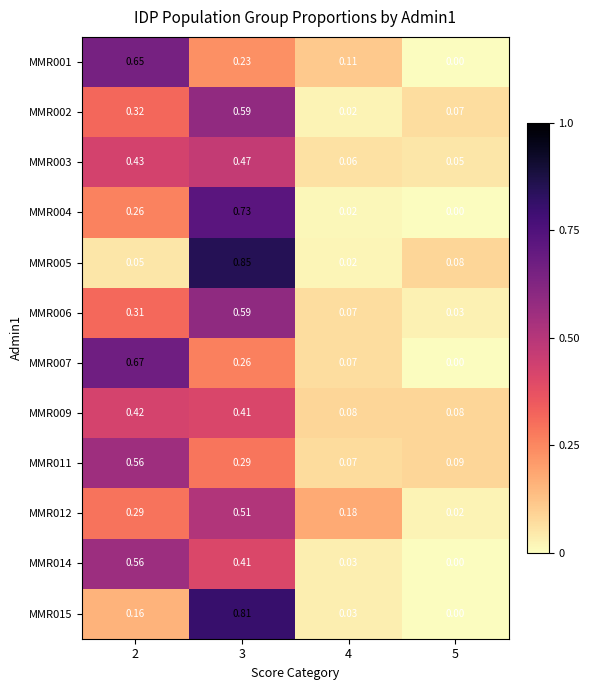

Is the value of MMR009 at 5 greater than the value of MMR005 at 3?

No